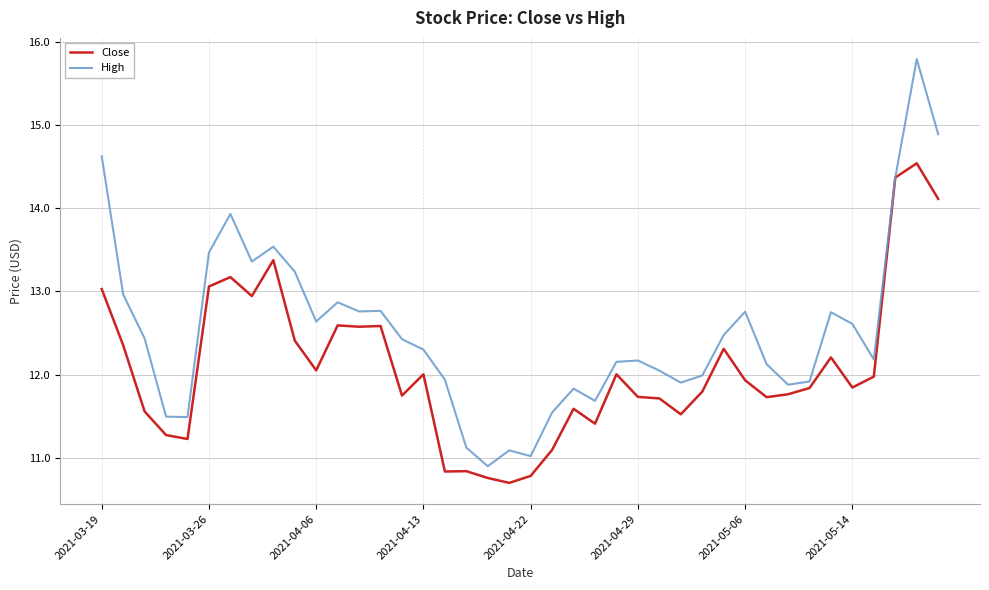

Which series has the largest total across all categories?

High